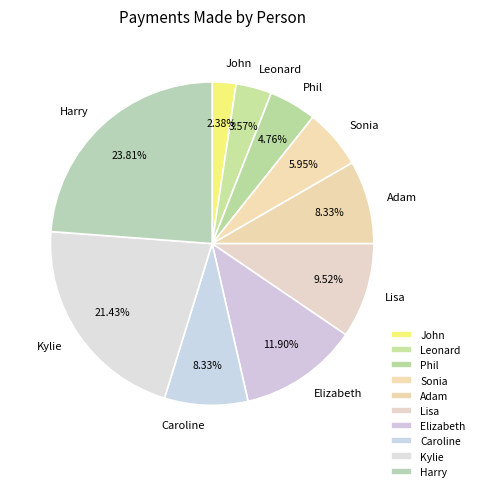

Combined, what portion of the pie is Harry and Leonard?

27.4%